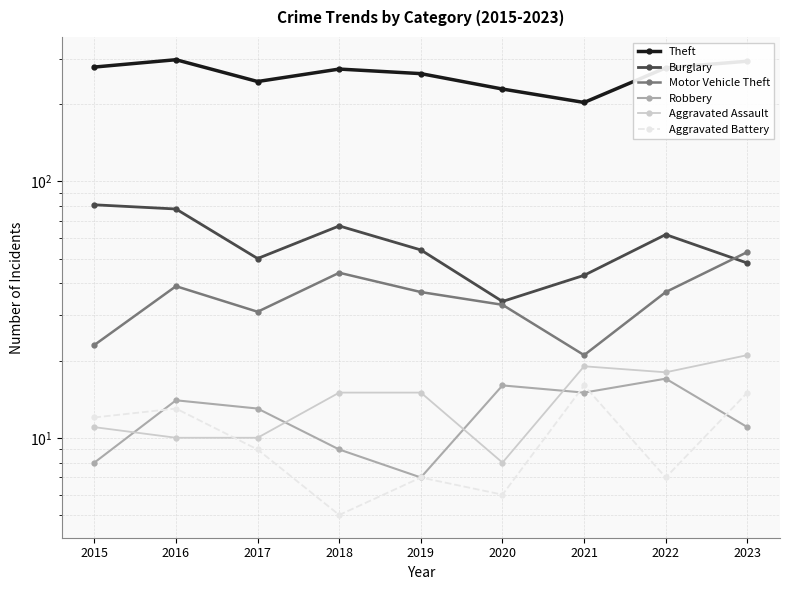

Is it true that Aggravated Battery equals 25 at 2023?

False